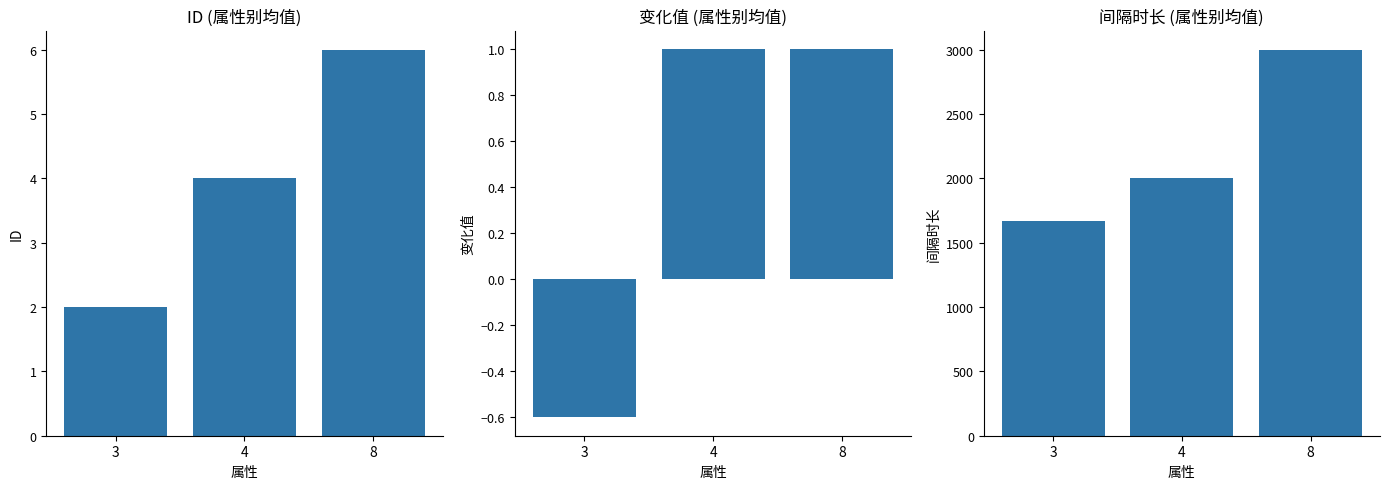

How many 变化值 values are between 0 and 1?

2